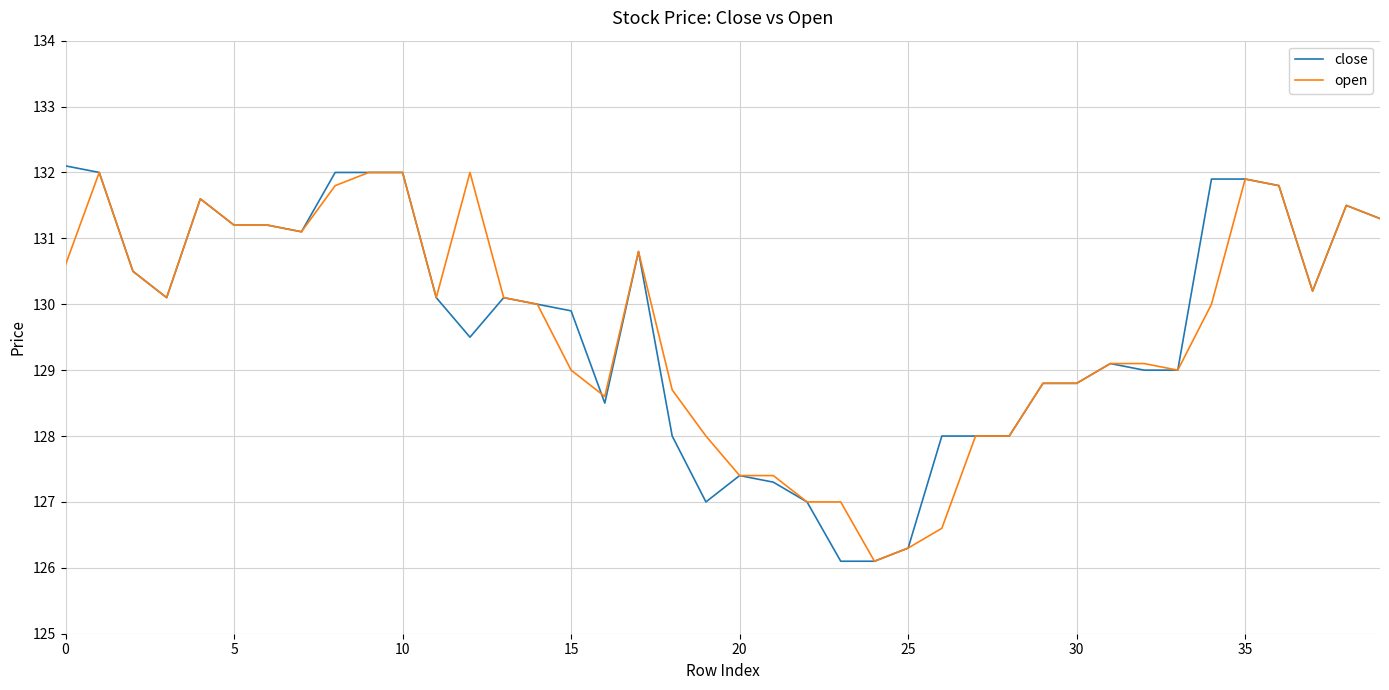

What is the lowest value of the close series?

126.1